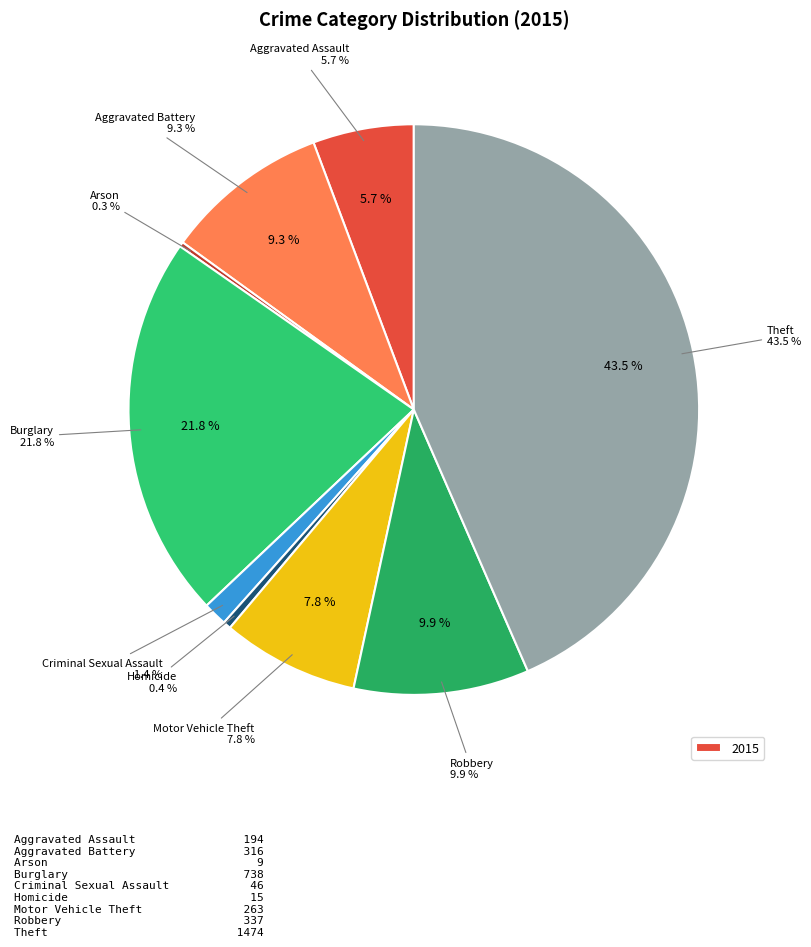

What percentage is the Motor Vehicle Theft slice, to the nearest percent?

8%